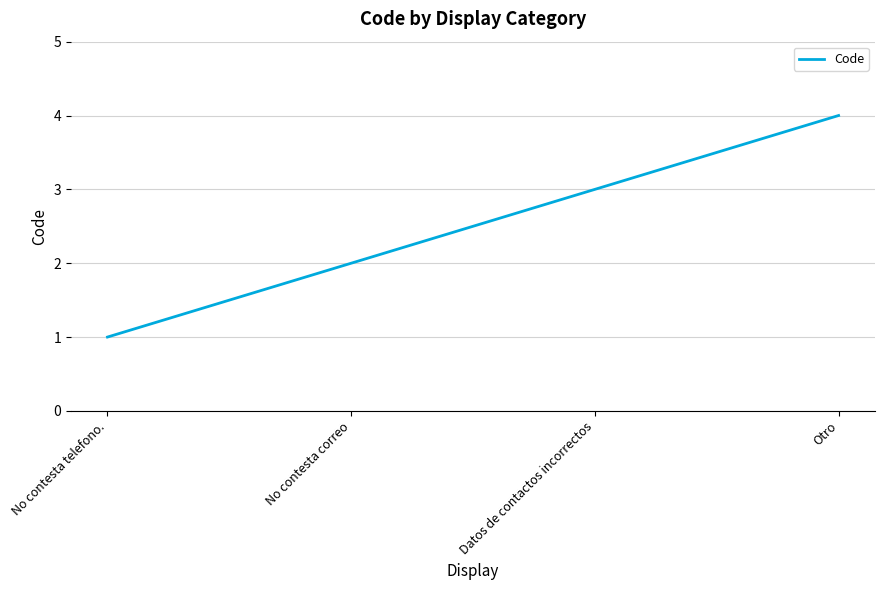

What position from the left is No contesta telefono.?

1